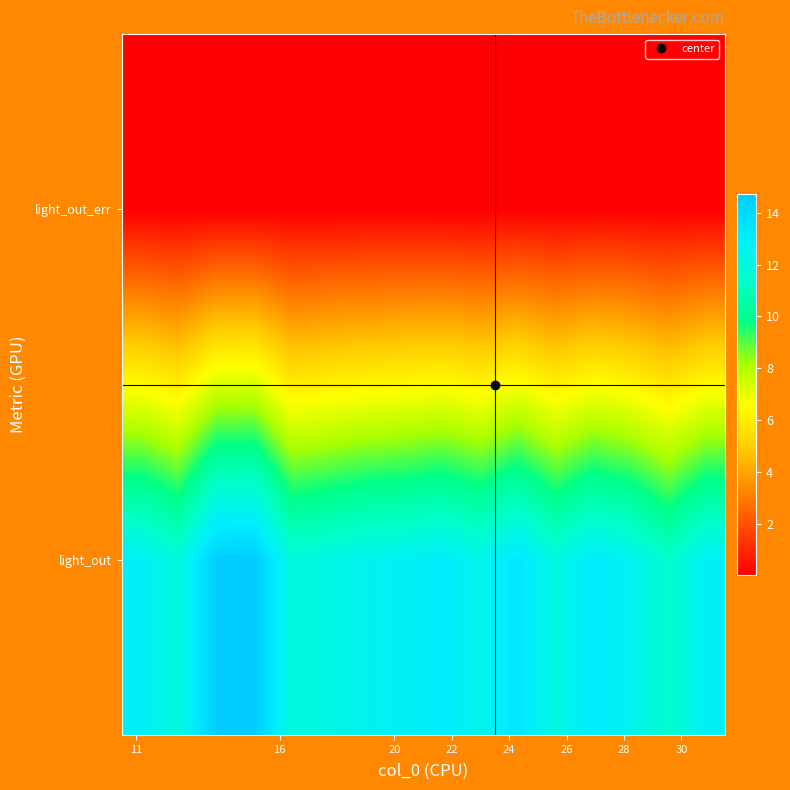

Which series has the largest total across all categories?

light_out